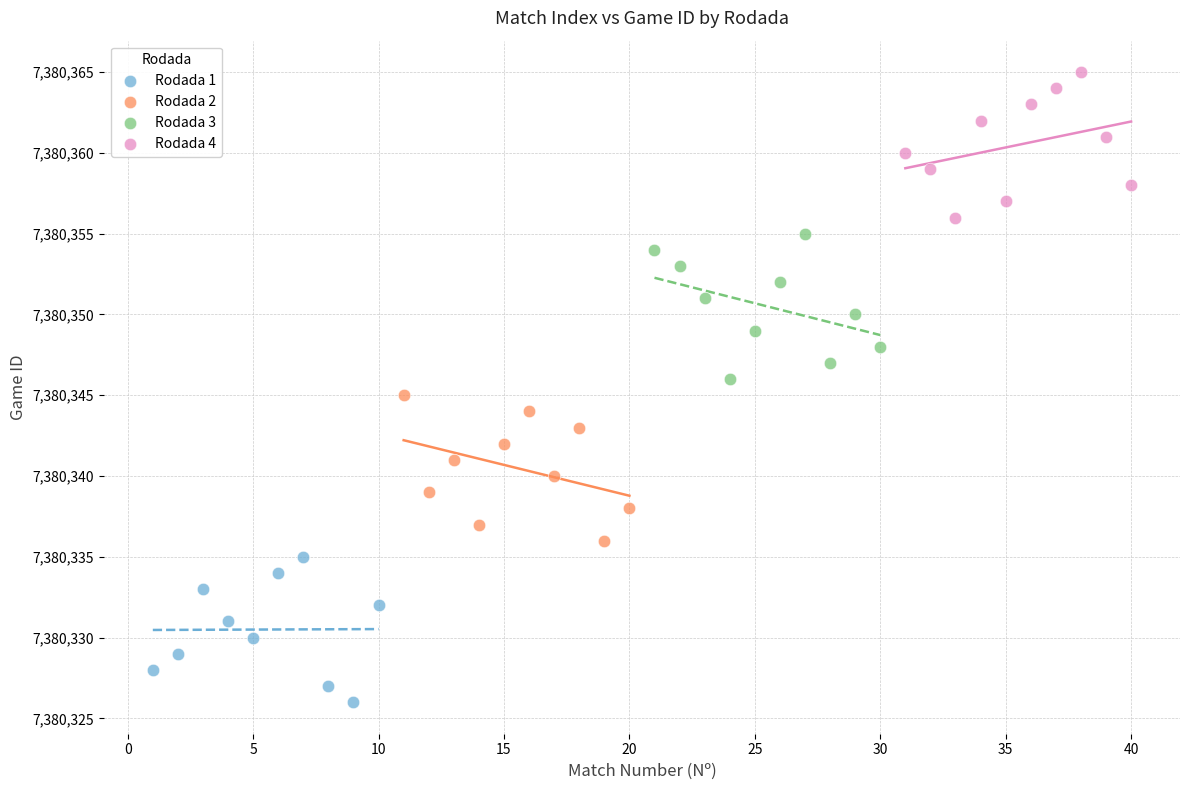

Which series contains the lowest Y value?

Rodada 1